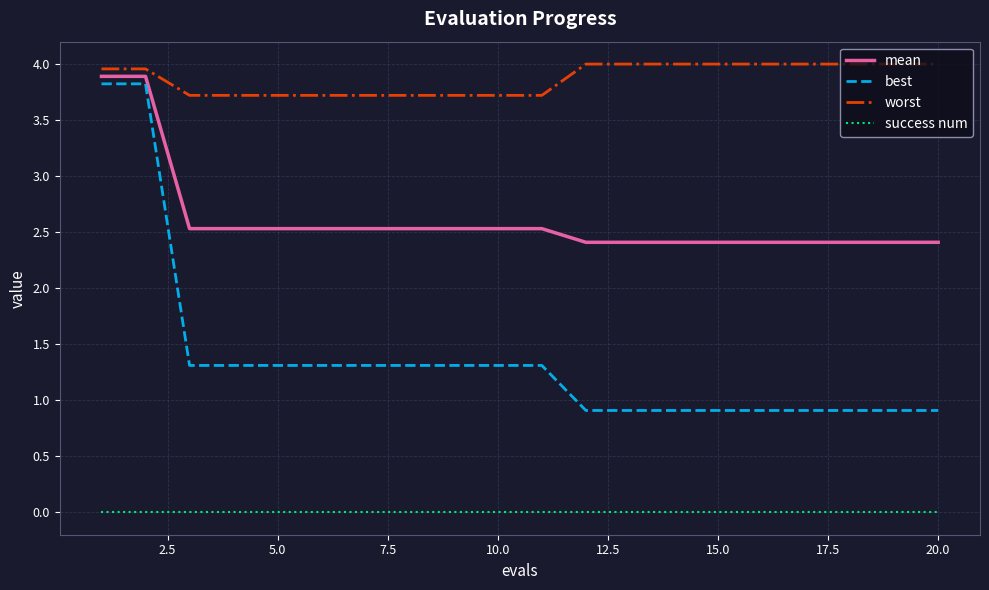

Which series has the largest range (max minus min)?

best